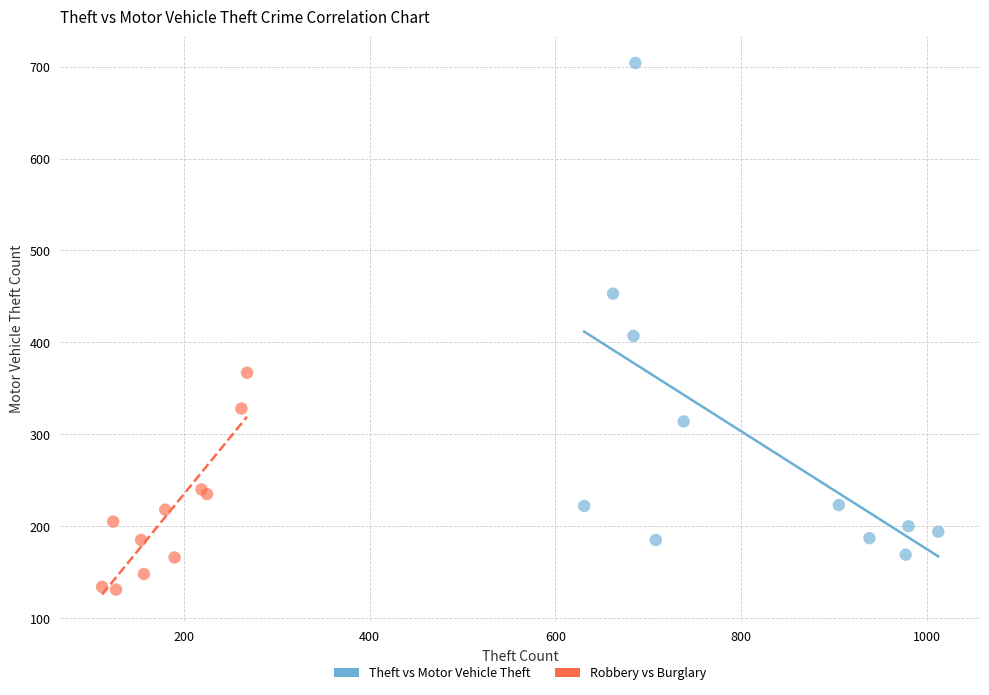

Which series has the largest Y range (max minus min)?

Theft vs Motor Vehicle Theft